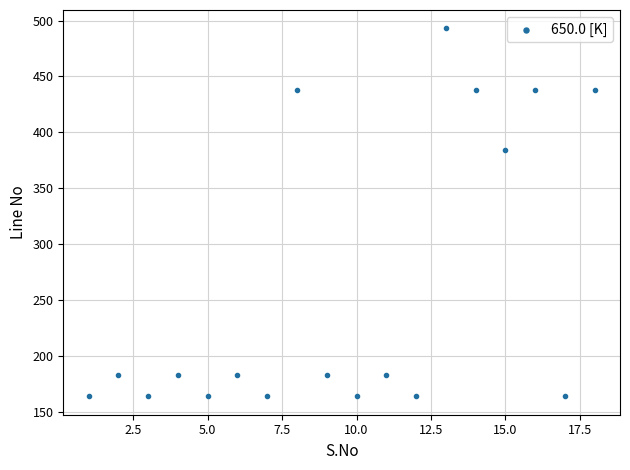

What is the range of Y values (max minus min)?

329